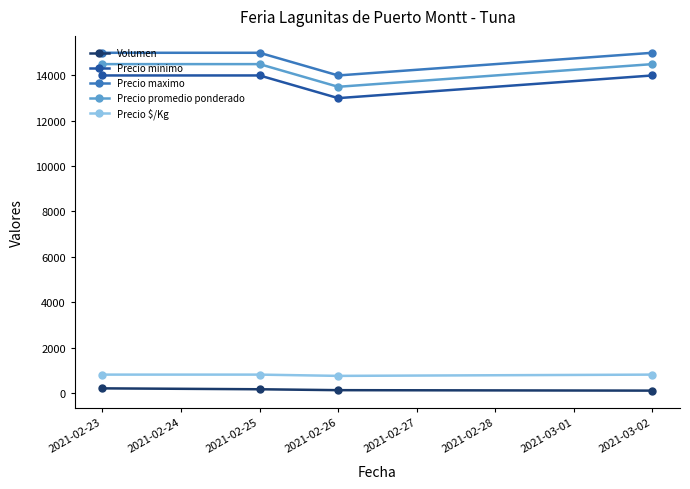

True or false: Volumen has more than 2 interior local peaks.

False